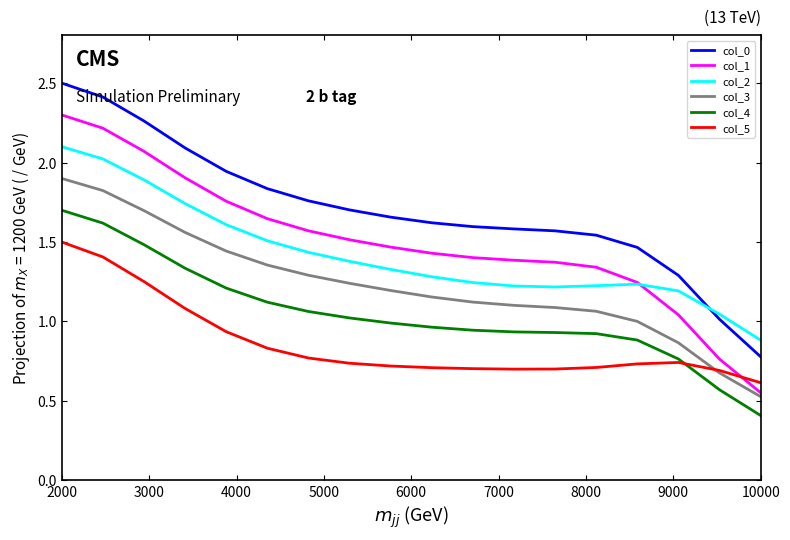

Which series has the widest spread of values?

col_1